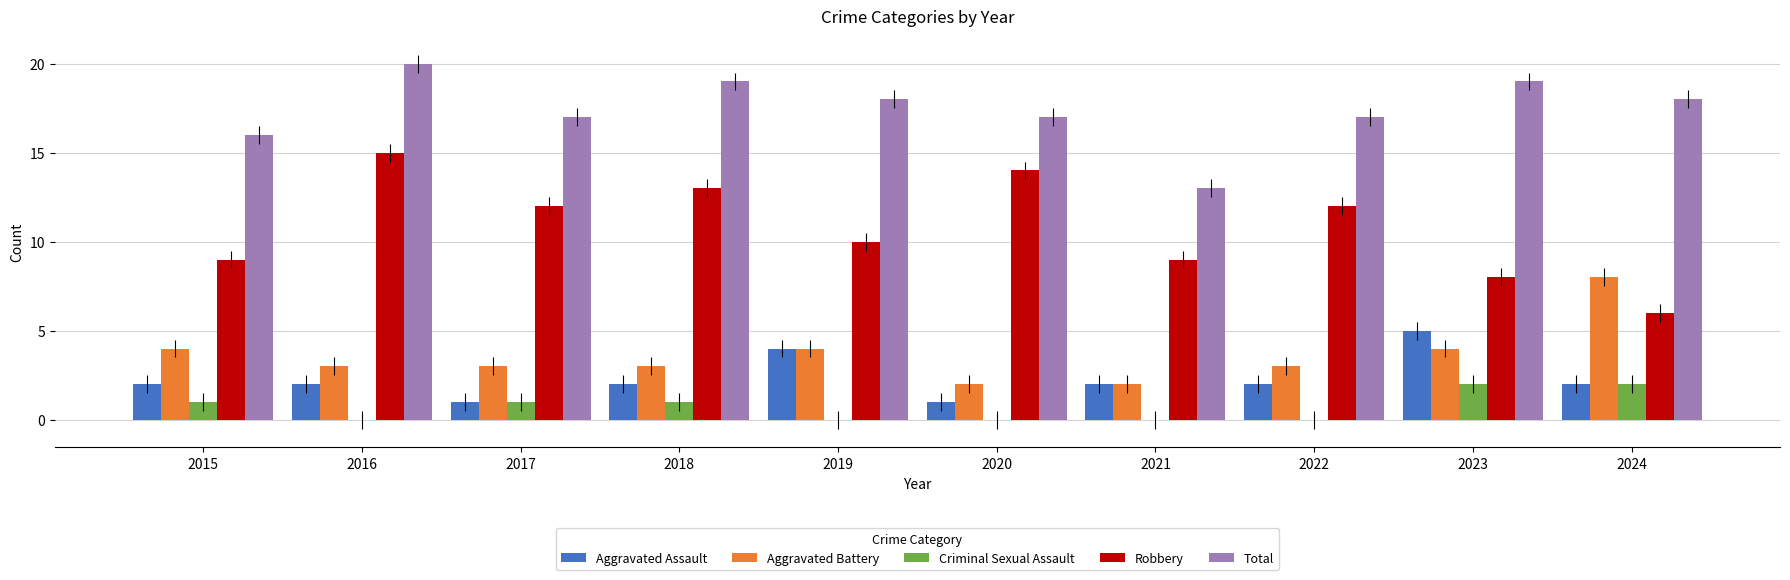

Is it true that Criminal Sexual Assault equals 2 at 2023?

True